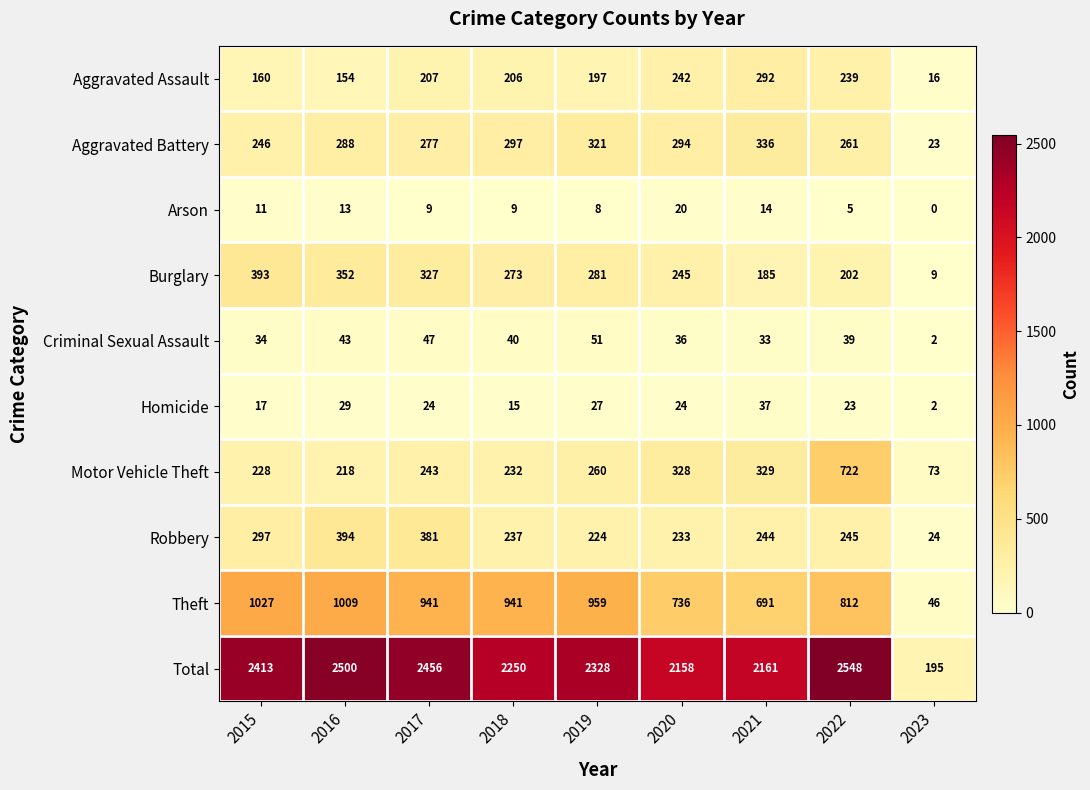

Is it true that Motor Vehicle Theft equals 218 at 2016?

True